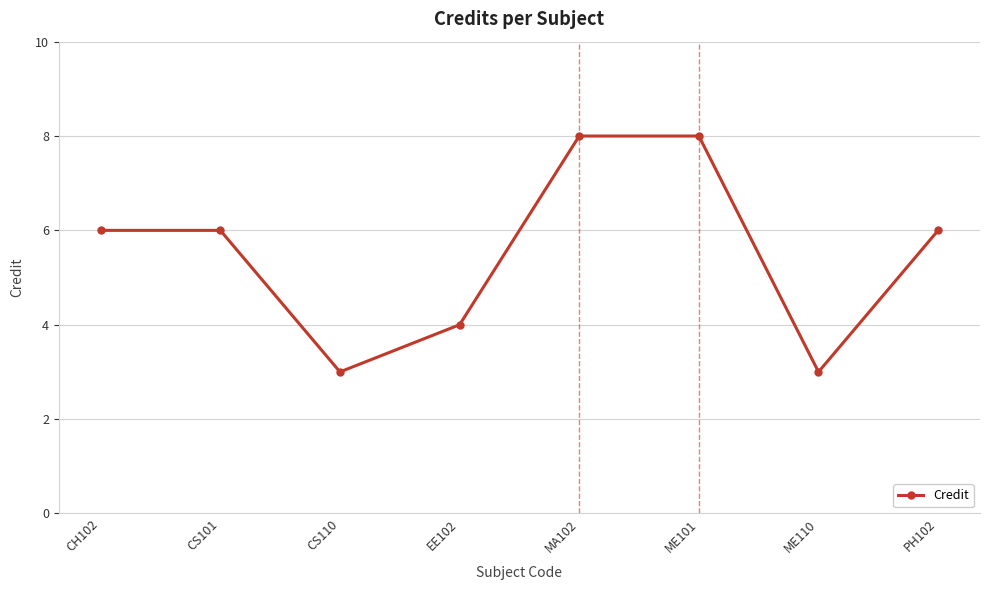

What is the value of the 5th point from the left?

8